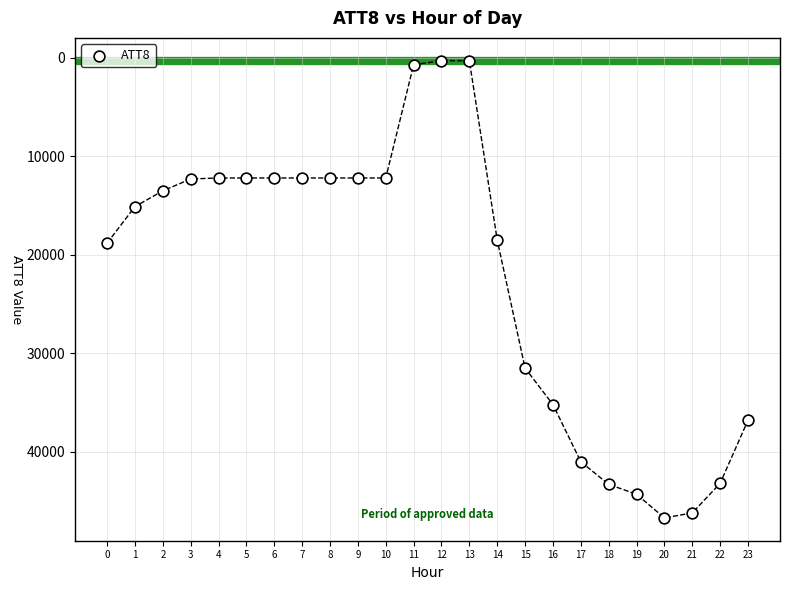

What is the range of Y values (max minus min)?

46400